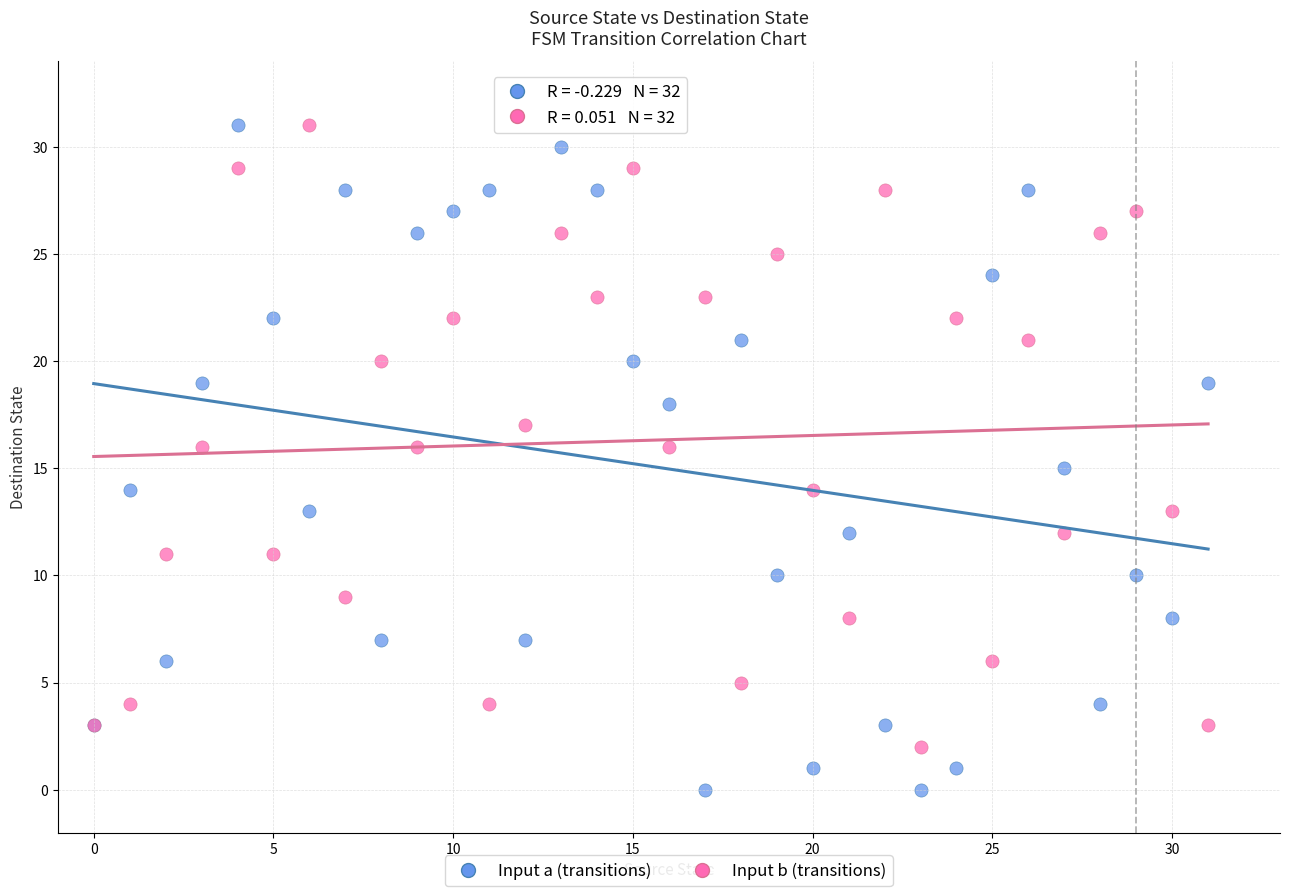

What are all the series names shown in the legend?

Input a (transitions), Input b (transitions)